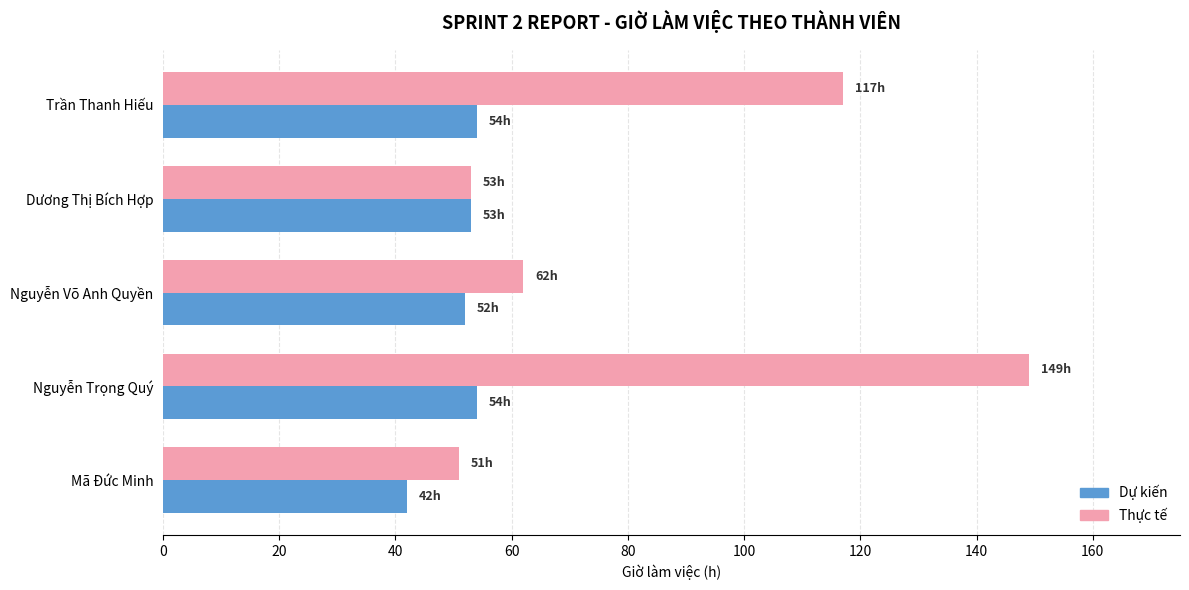

What is the difference between the maximum and minimum values in the Dự kiến series?

12